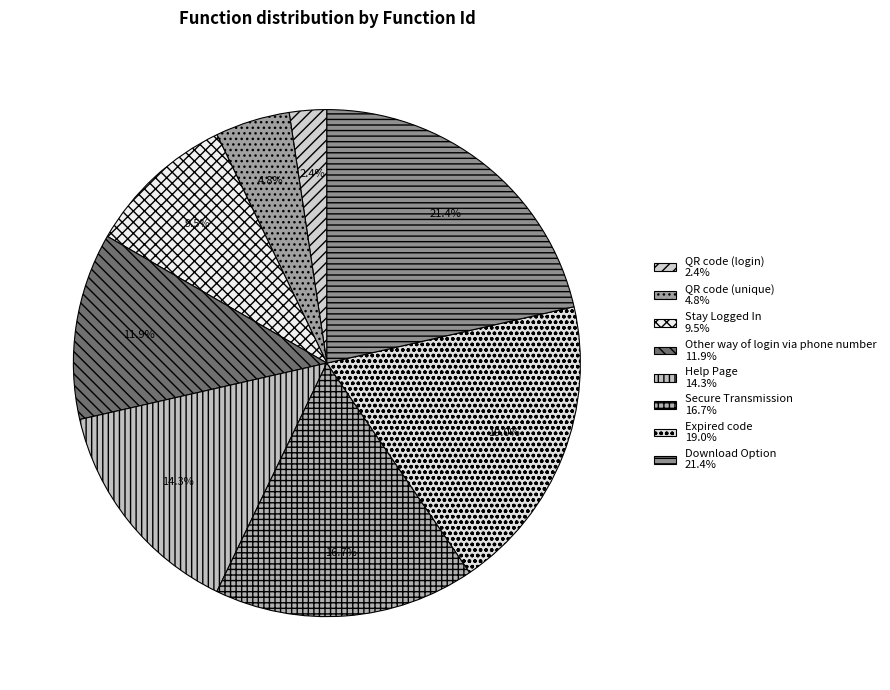

What is the total percentage of Secure Transmission and Download Option?

38.1%